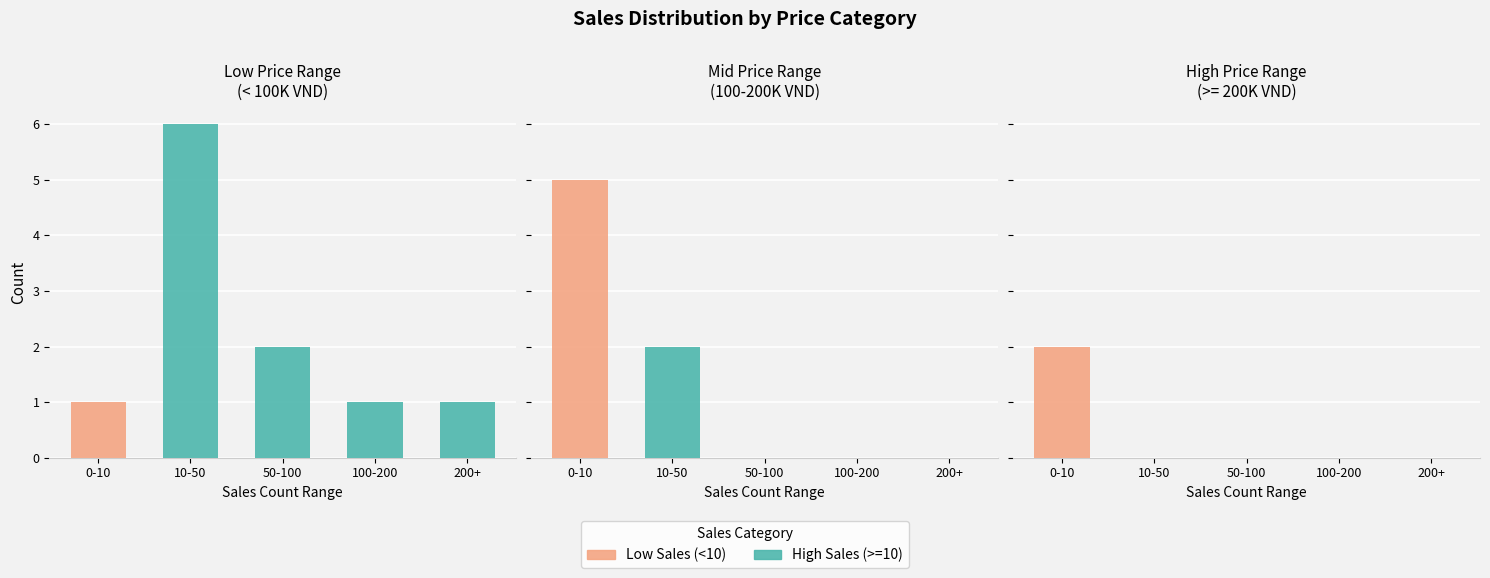

What is the label of the 2nd bar from the right?

100-200